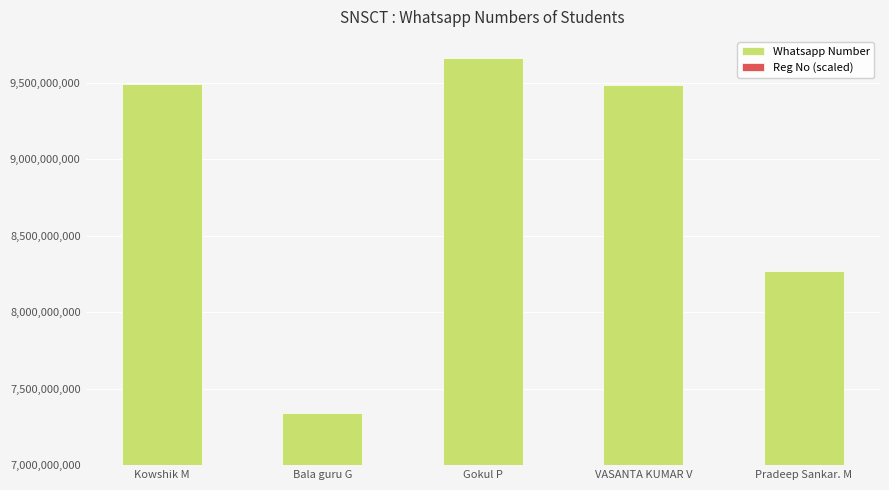

At which category is the sum across all series the highest?

Gokul P